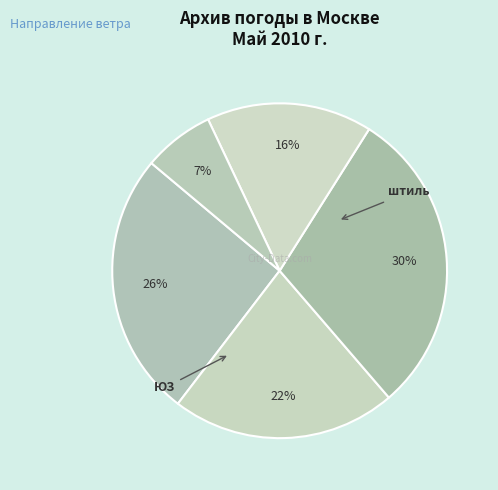

How many slices are in this pie chart?

5